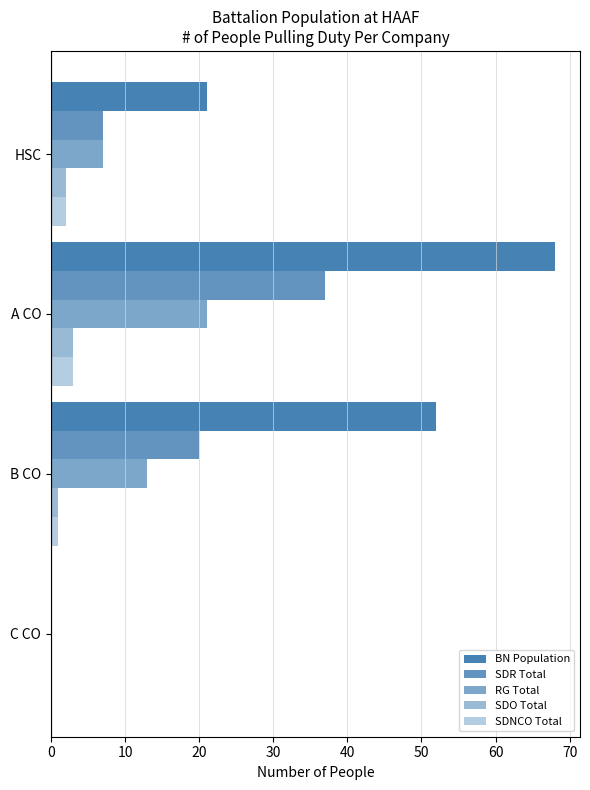

How many positive values does the SDNCO Total series have?

3